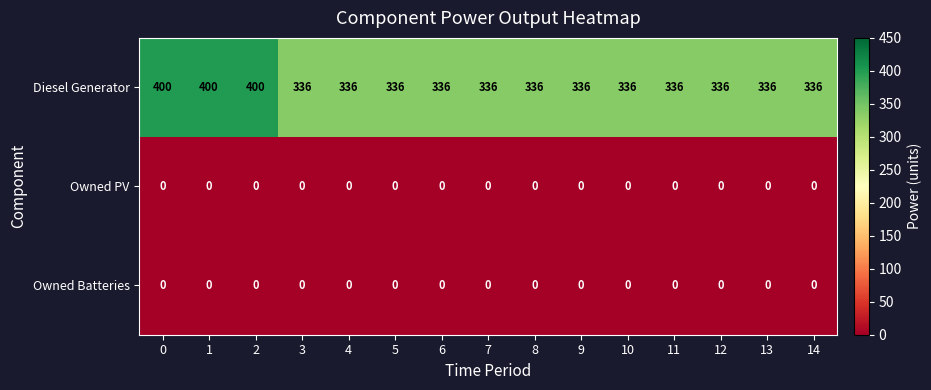

What is the total value across all series at 3?

336